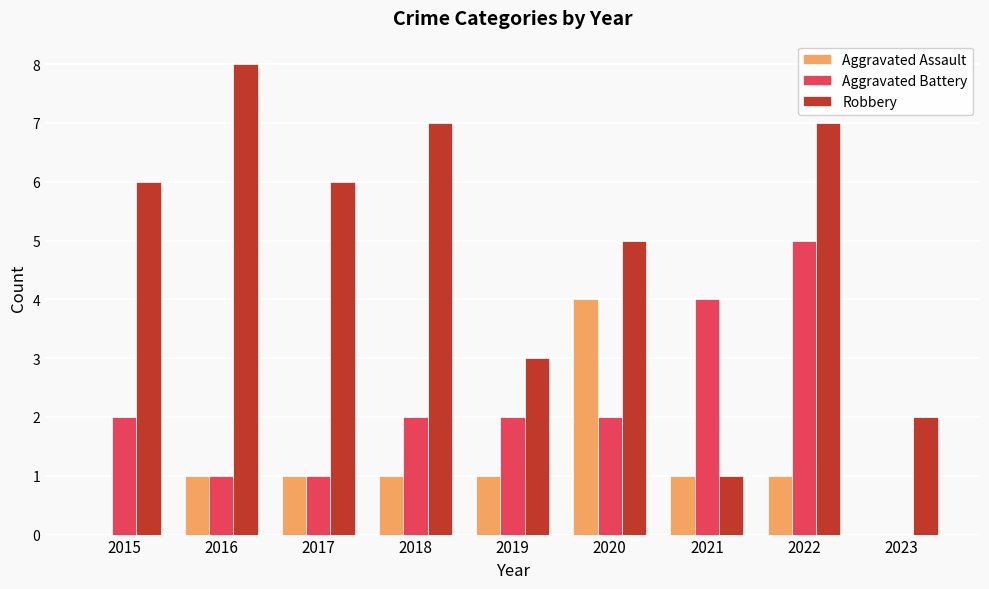

Reading left to right, what are all the values shown in this chart?

Aggravated Assault: 0	1	1	1	1	4	1	1	0
Aggravated Battery: 2	1	1	2	2	2	4	5	0
Robbery: 6	8	6	7	3	5	1	7	2